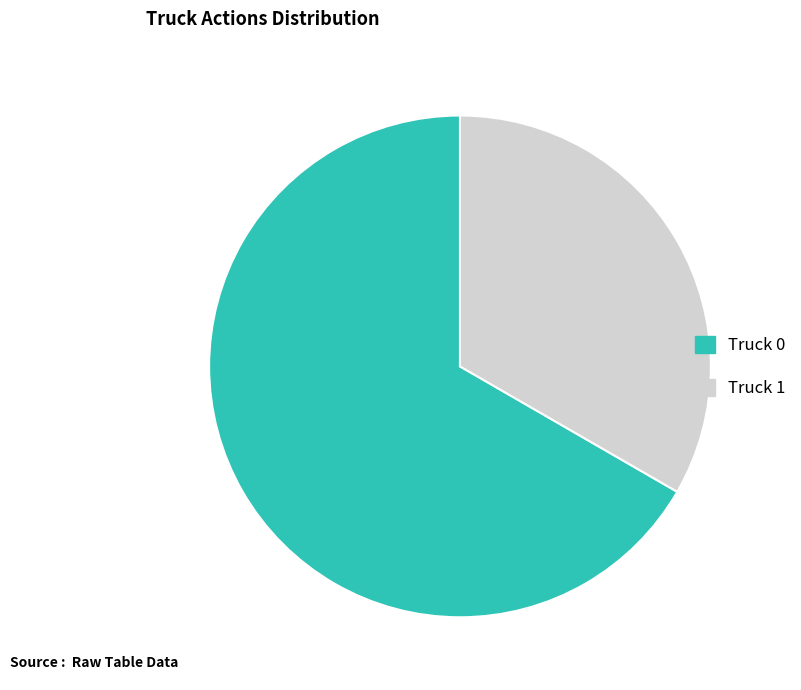

Which slice is the smallest?

Truck 1